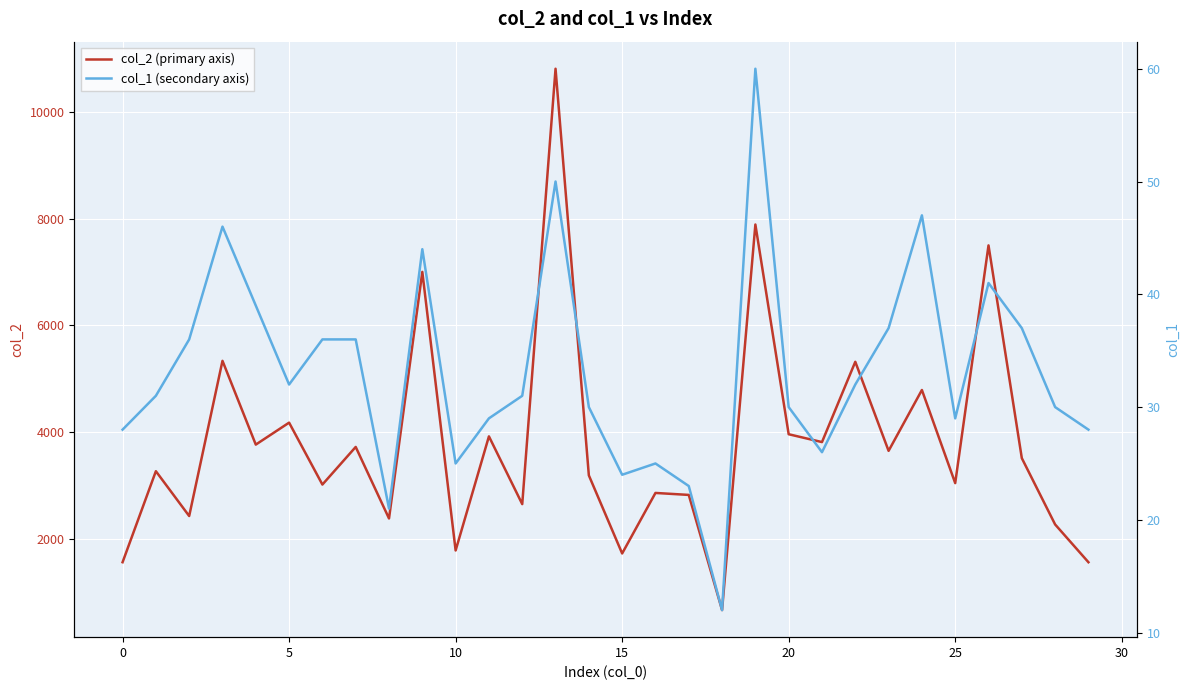

What is the total value across all series at 16?

2890